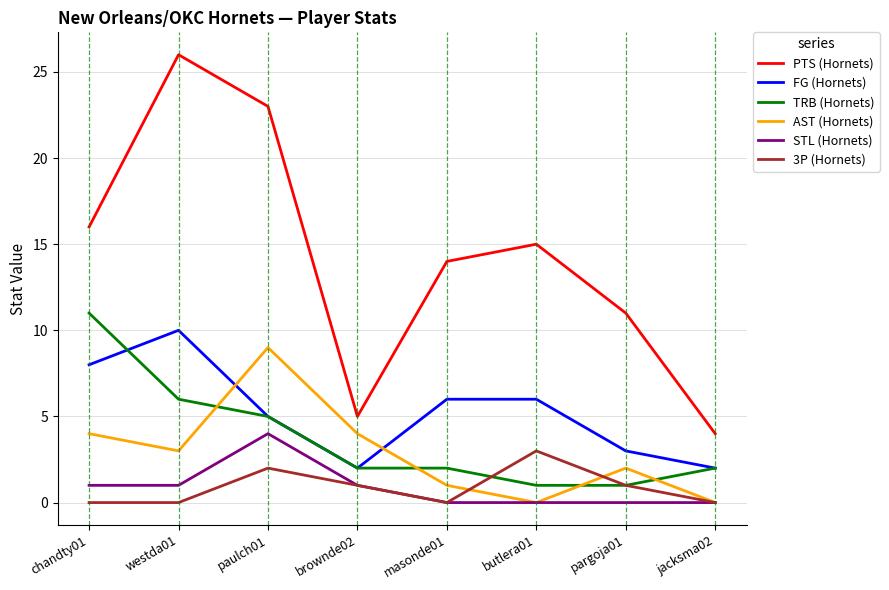

True or false: PTS (Hornets) and AST (Hornets) intersect in this chart.

False